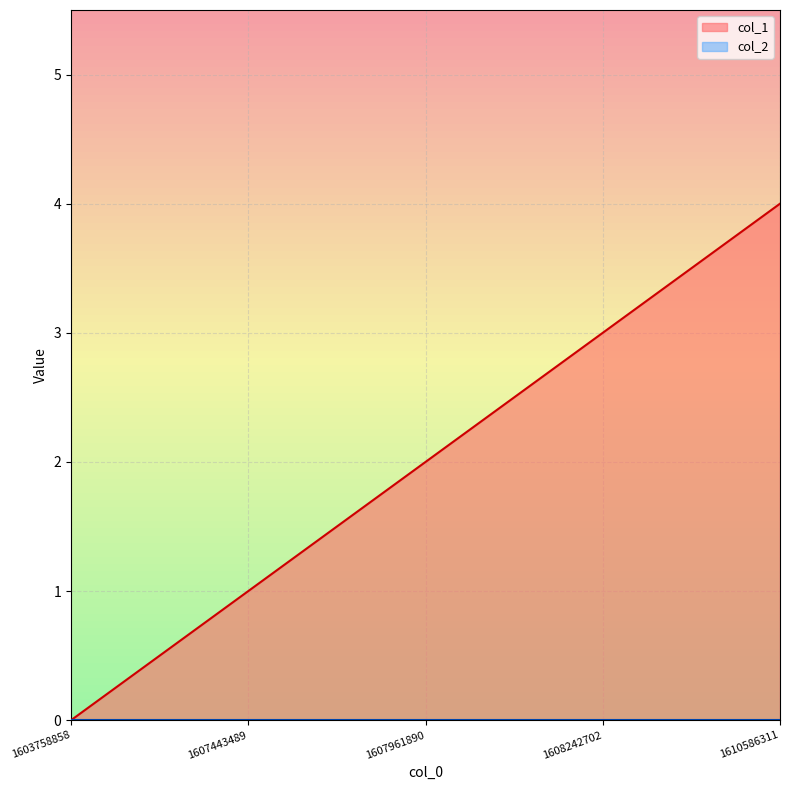

Between 1608242702 and 1610586311, which is larger?

1610586311